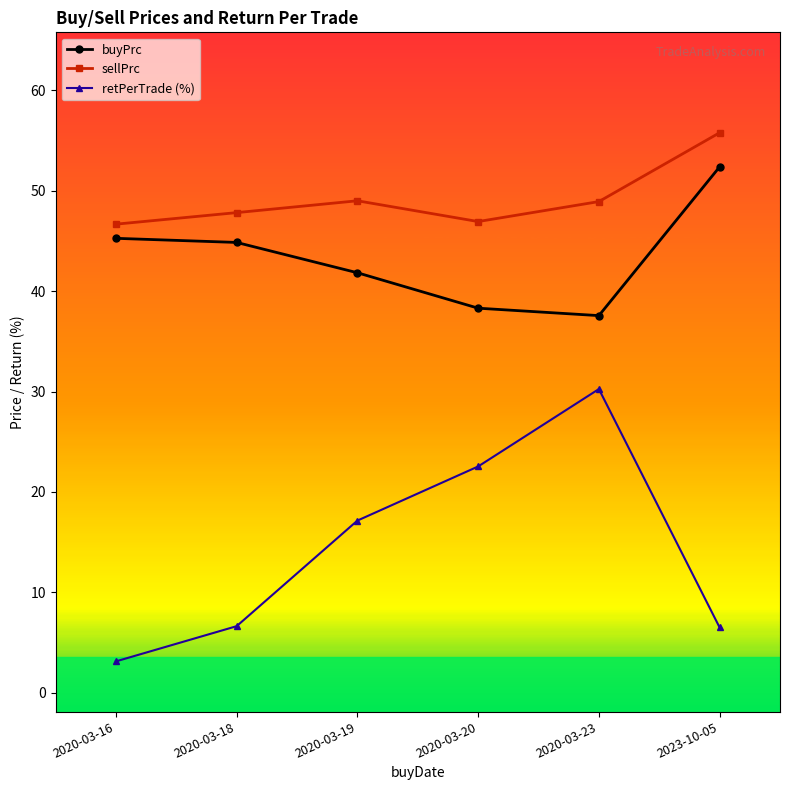

Which category has the highest value across all series?

2023-10-05